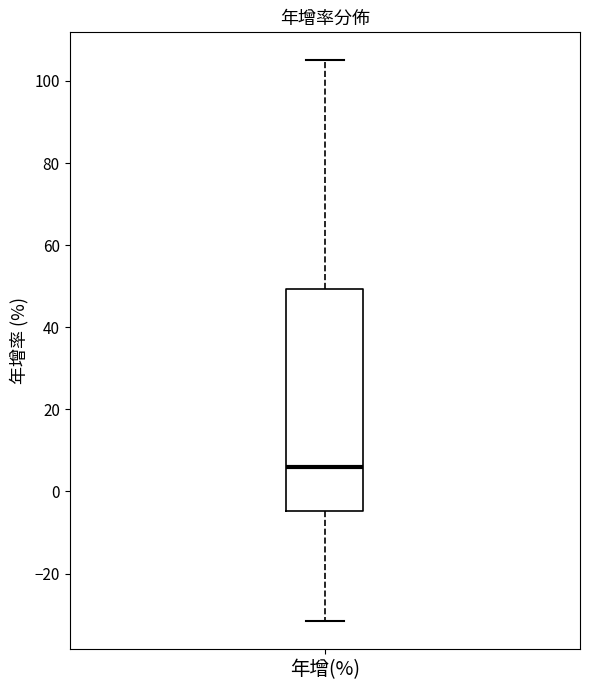

Transcribe this box plot: give where the median line is, the range the box spans, and where the two whiskers end, as read against the y-axis. The values are not printed on the chart, so give them approximately, as read against the axis.

median 6, box -4 to 50, whiskers -32 to 106